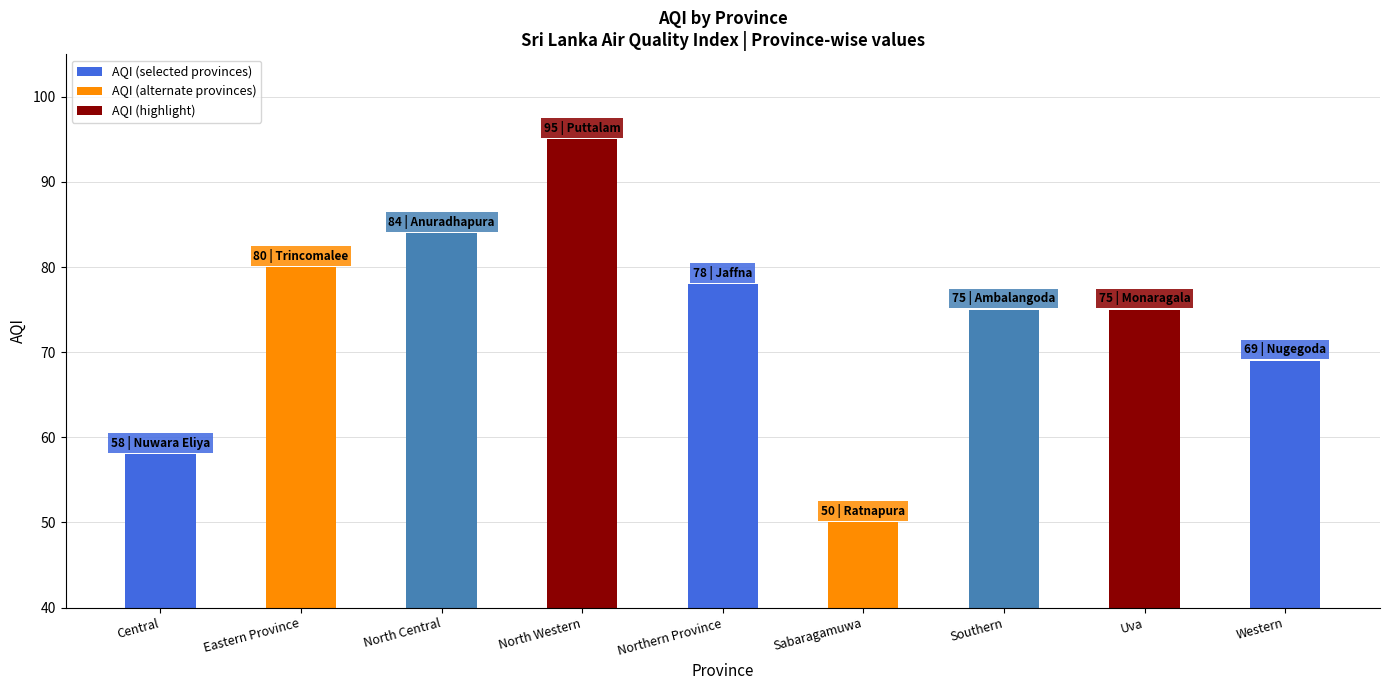

Reading left to right, what are all the values shown in this chart?

Central=58	Eastern Province=80	North Central=84	North Western=95	Northern Province=78	Sabaragamuwa=50	Southern=75	Uva=75	Western=69